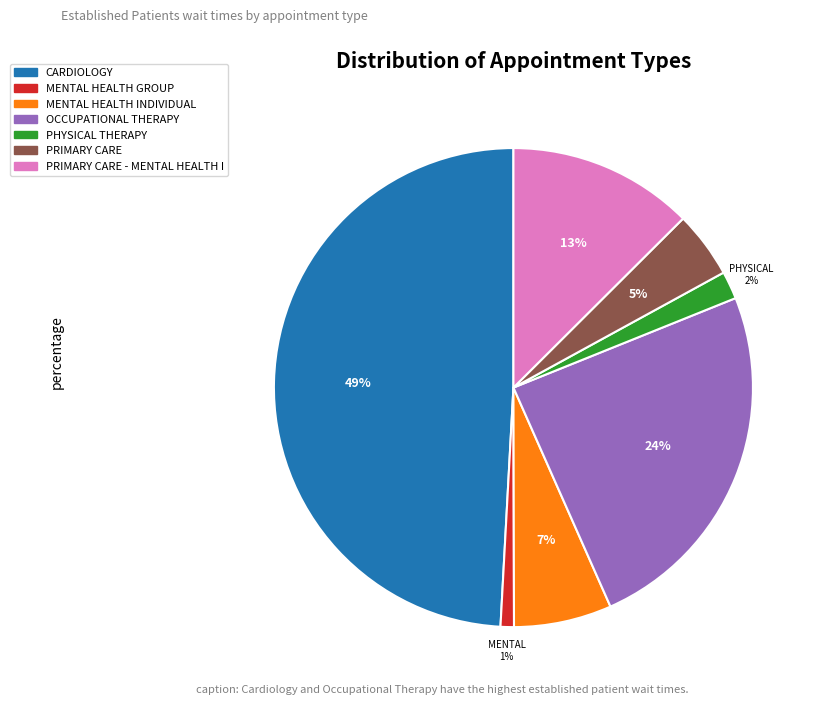

Is there any slice that represents more than half of the pie?

No